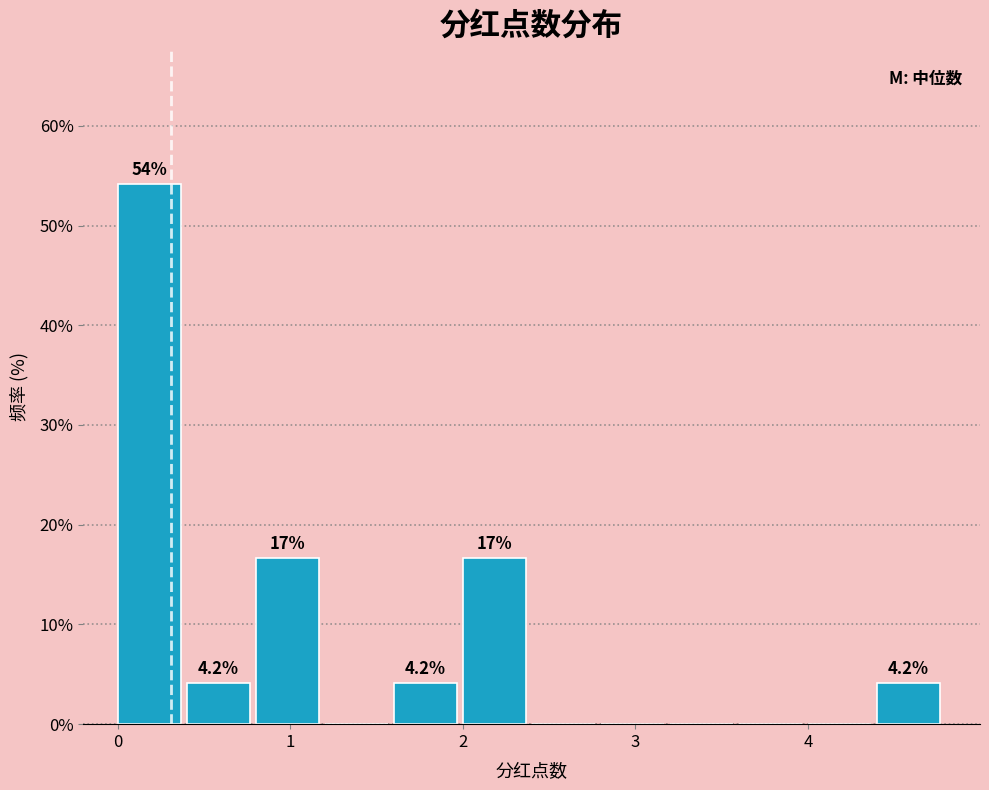

Read against the x-axis, roughly where is the centre of the tallest bar?

0.2